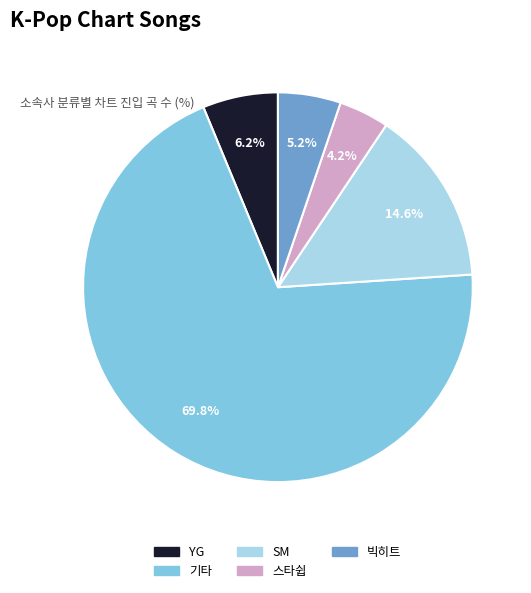

Does any single category account for the majority?

Yes